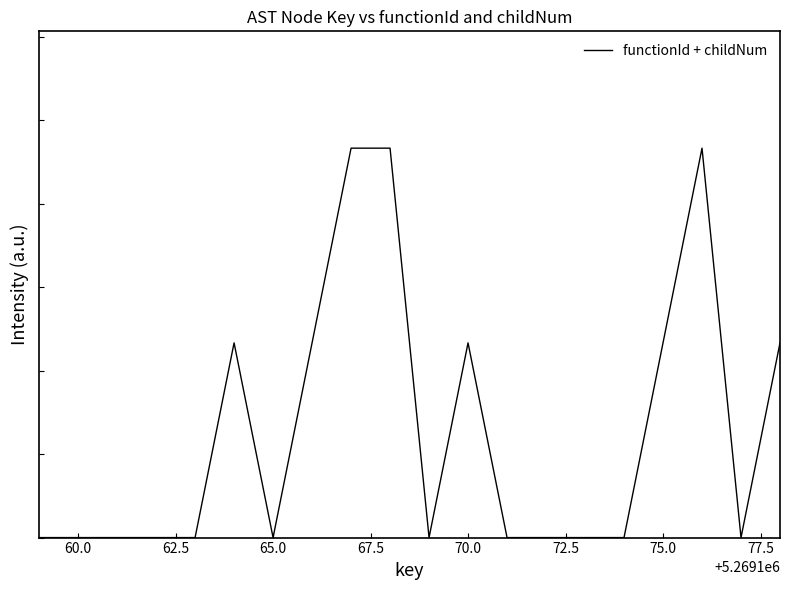

Does the chart display data point markers on the line(s)?

No